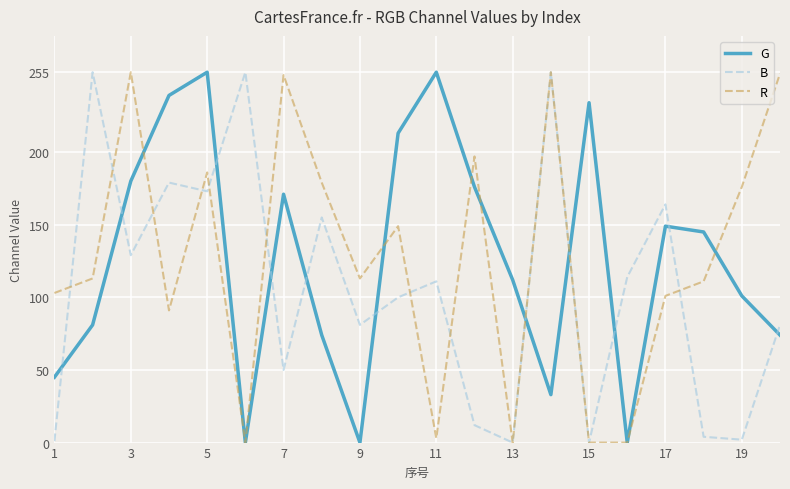

What is the maximum value shown in the chart?

255